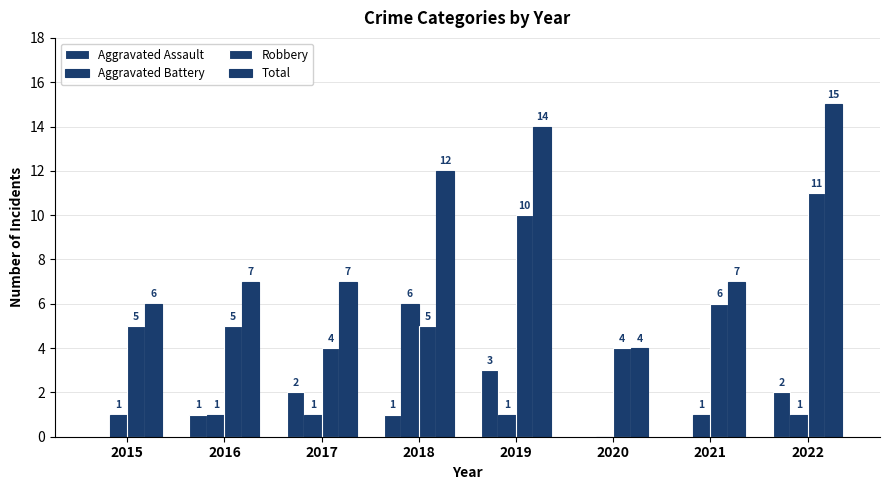

How many positive values does the Aggravated Assault series have?

5